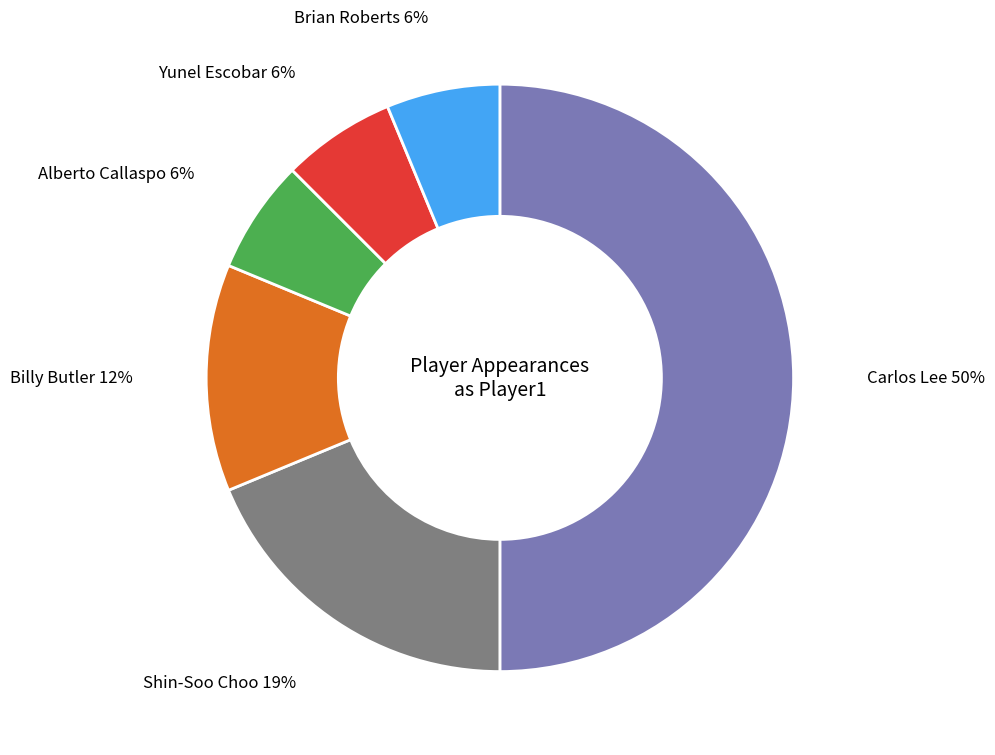

To the nearest percent, what is the difference between the largest and smallest slice percentages?

44%